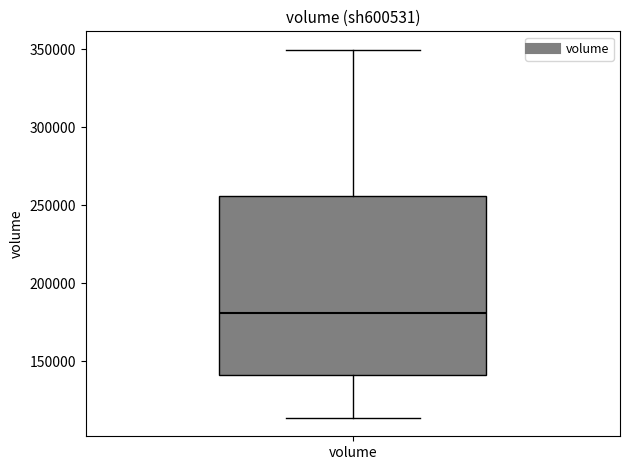

Read this box plot against the y-axis: the position of the median line, the range covered by the box, and the ends of both whiskers. The values are not printed on the chart, so give them approximately, as read against the axis.

median 180000, box 140000 to 255000, whiskers 115000 to 350000